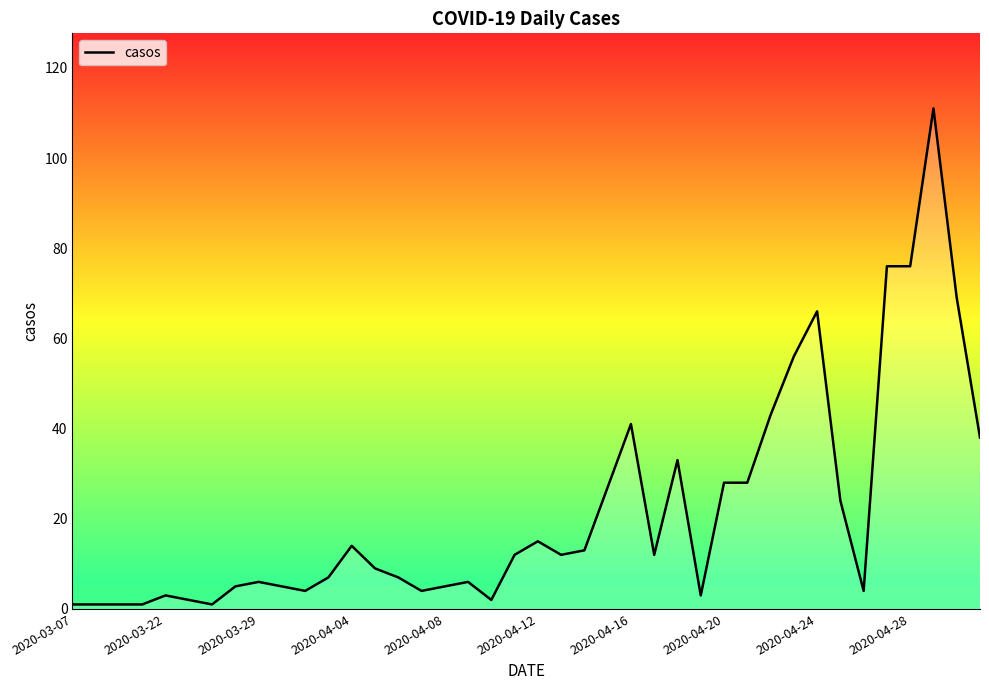

What is the greatest value displayed?

111